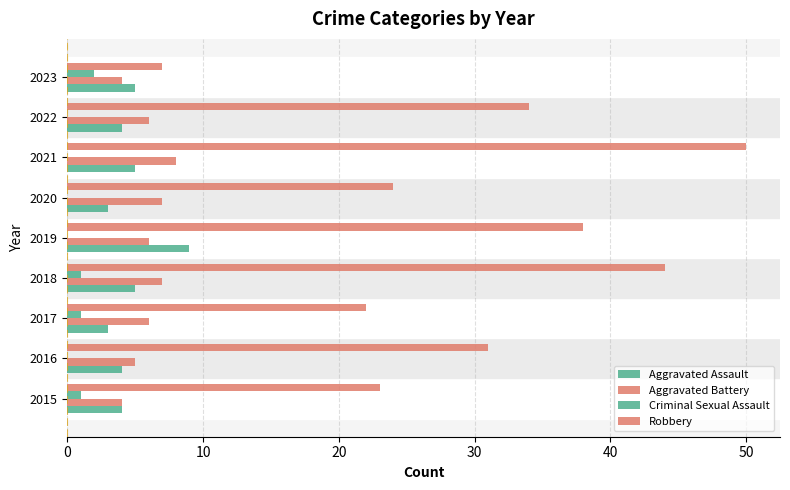

Which series has the largest range (max minus min)?

Robbery